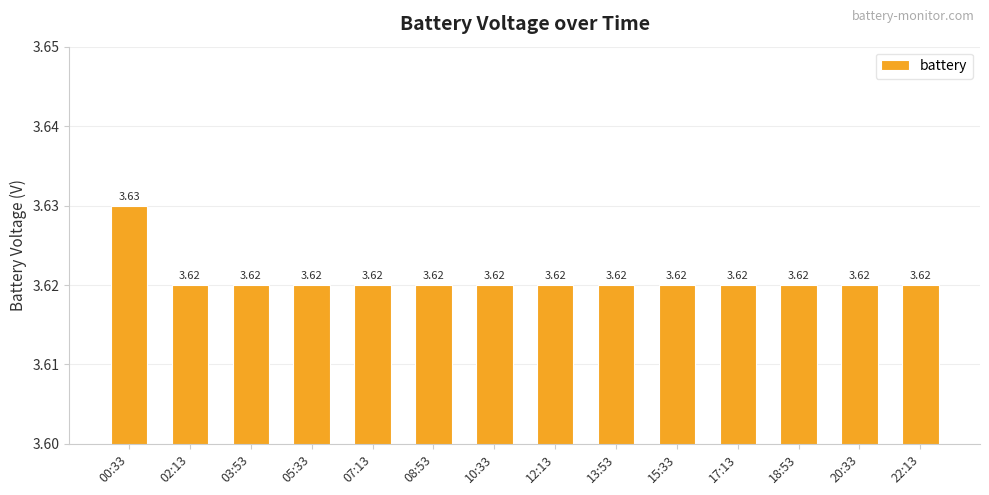

What is the sum of all values?

50.7